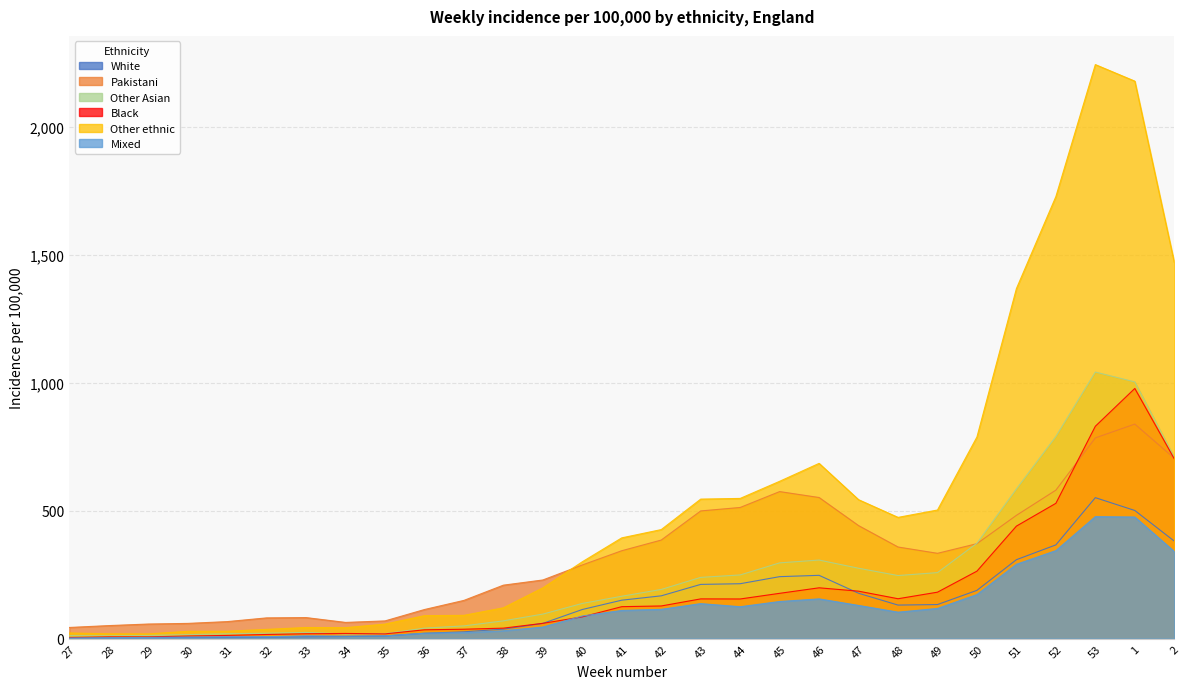

Reading left to right, list all the values displayed in this chart.

White: 27=4.5	28=4.1	29=4.5	30=5.0	31=5.3	32=6.1	33=7.4	34=8.3	35=10.6	36=21.2	37=26.8	38=37.3	39=59.7	40=114.0	41=150.4	42=167.4	43=212.1	44=214.7	45=242.4	46=247.5	47=177.5	48=131.3	49=133.3	50=188.8	51=308.6	52=366.5	53=551.1	1=501.0	2=381.4
Pakistani: 27=43.8	28=51.1	29=57.2	30=59.7	31=66.7	32=81.2	33=82.4	34=63.5	35=69.4	36=113.9	37=149.6	38=209.1	39=229.4	40=288.1	41=343.7	42=385.4	43=499.2	44=512.7	45=574.8	46=551.6	47=441.8	48=358.2	49=333.6	50=371.3	51=482.0	52=580.4	53=784.6	1=838.6	2=705.1
Other Asian: 27=11.9	28=11.3	29=12.7	30=15.7	31=19.1	32=21.3	33=24.4	34=18.4	35=19.7	36=41.2	37=49.9	38=69.7	39=96.1	40=137.8	41=165.9	42=192.4	43=239.5	44=249.1	45=296.3	46=307.3	47=275.2	48=246.7	49=258.2	50=373.1	51=585.1	52=790.1	53=1041.9	1=1003.4	2=708.5
Black: 27=4.6	28=7.0	29=7.1	30=10.3	31=12.7	32=16.4	33=19.2	34=20.4	35=18.8	36=34.7	37=37.0	38=41.1	39=60.0	40=85.2	41=125.1	42=127.8	43=155.5	44=155.1	45=177.2	46=198.8	47=185.6	48=156.1	49=181.7	50=263.9	51=439.8	52=529.0	53=830.1	1=977.9	2=703.1
Other ethnic: 27=22.2	28=19.0	29=18.6	30=28.8	31=29.1	32=36.3	33=43.7	34=43.0	35=57.0	36=89.9	37=91.2	38=120.7	39=198.6	40=300.5	41=394.0	42=426.3	43=545.4	44=548.1	45=615.0	46=685.1	47=543.1	48=474.0	49=502.8	50=788.3	51=1368.1	52=1727.7	53=2243.4	1=2178.8	2=1470.8
Mixed: 27=2.7	28=4.0	29=5.0	30=6.3	31=7.3	32=7.7	33=11.0	34=10.1	35=11.0	36=21.2	37=23.5	38=31.0	39=45.4	40=88.7	41=110.3	42=114.7	43=136.9	44=124.9	45=145.2	46=155.5	47=129.9	48=103.6	49=118.1	50=172.4	51=290.7	52=344.0	53=476.9	1=475.4	2=340.7